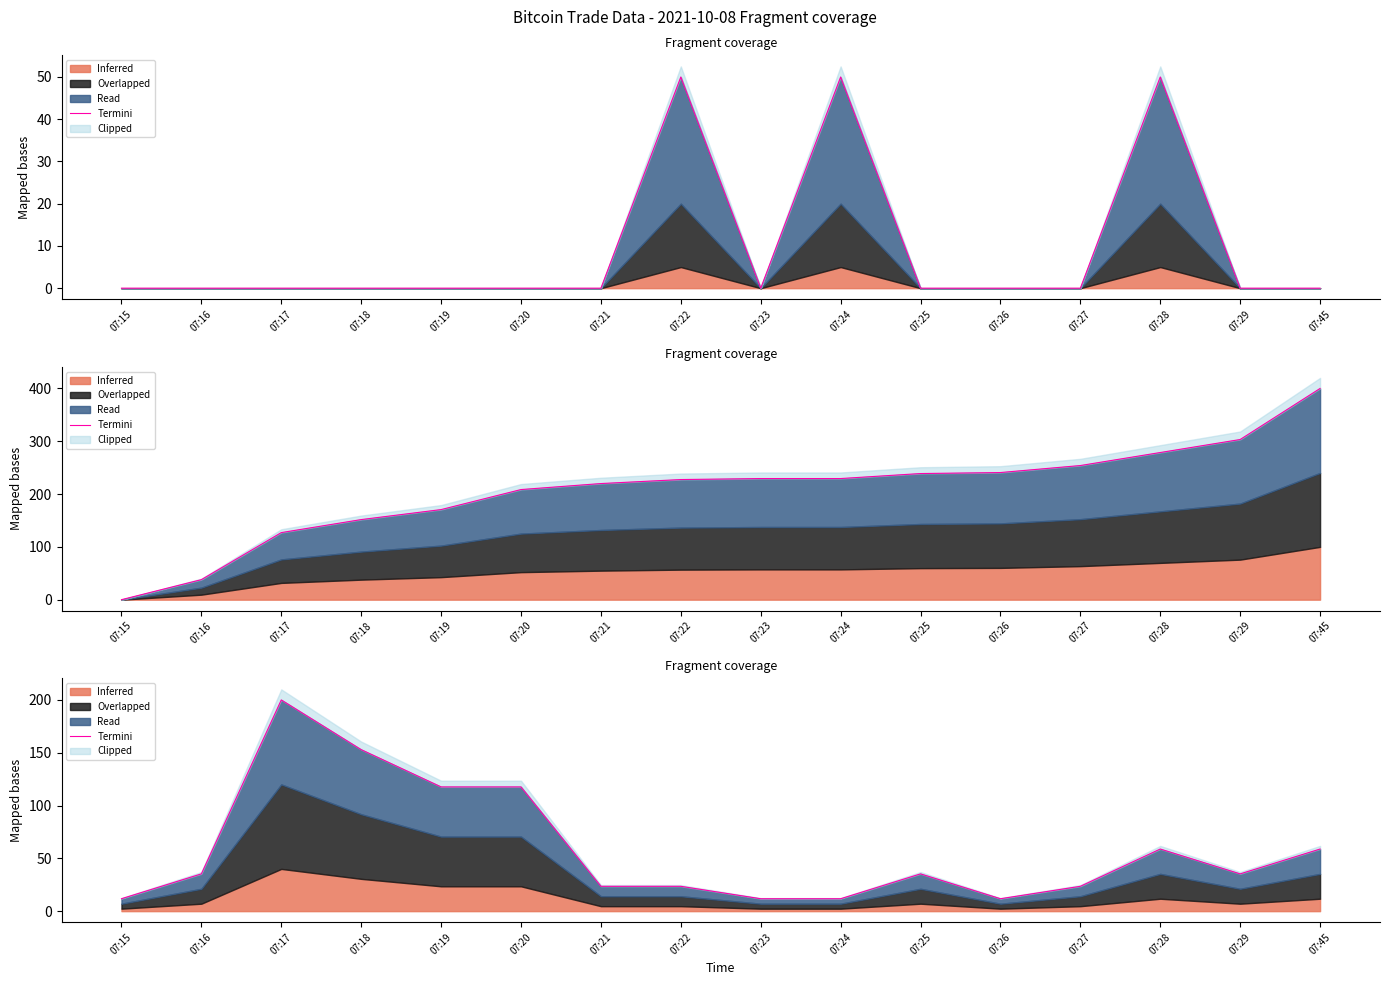

Reading left to right, what are all the values shown in this chart?

11.8	35.3	200.0	152.9	117.6	117.6	23.5	23.5	11.8	11.8	35.3	11.8	23.5	58.8	35.3	58.8